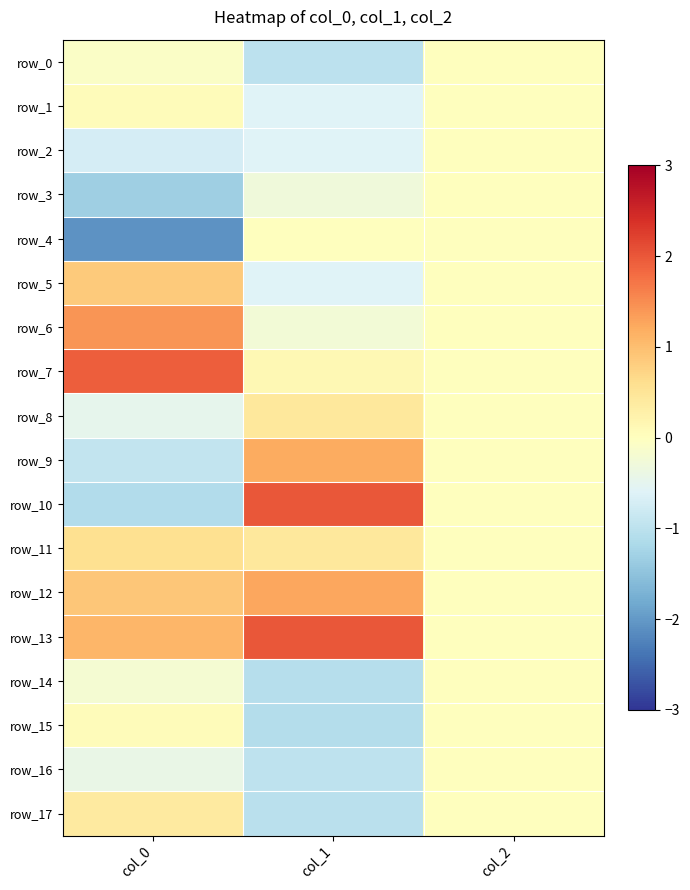

Reading right to left, transcribe all the data shown in this chart.

row_0: 0.0	-1.0	-0.1
row_1: 0.0	-0.6	0.1
row_2: 0.0	-0.6	-0.7
row_3: 0.0	-0.3	-1.3
row_4: 0.0	0.0	-2.1
row_5: 0.0	-0.6	0.9
row_6: 0.0	-0.2	1.4
row_7: 0.0	0.1	1.9
row_8: 0.0	0.4	-0.5
row_9: 0.0	1.2	-0.9
row_10: 0.0	2.0	-1.1
row_11: 0.0	0.4	0.6
row_12: 0.0	1.3	0.9
row_13: 0.0	2.0	1.1
row_14: 0.0	-1.1	-0.2
row_15: 0.0	-1.1	0.1
row_16: 0.0	-1.0	-0.4
row_17: 0.0	-1.0	0.4